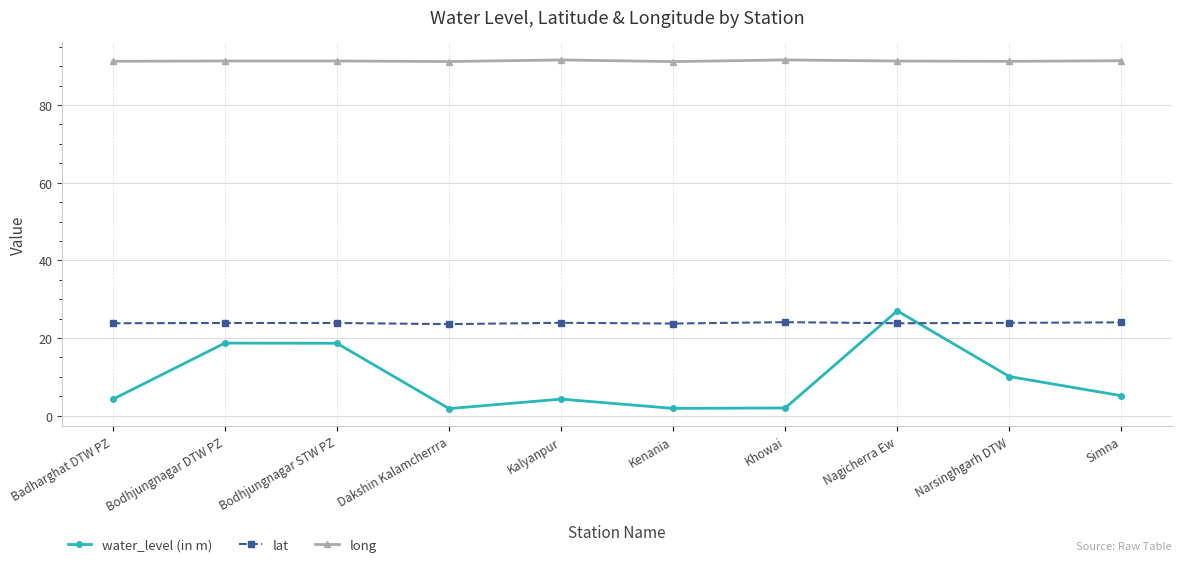

What position from the right is Nagicherra Ew?

3